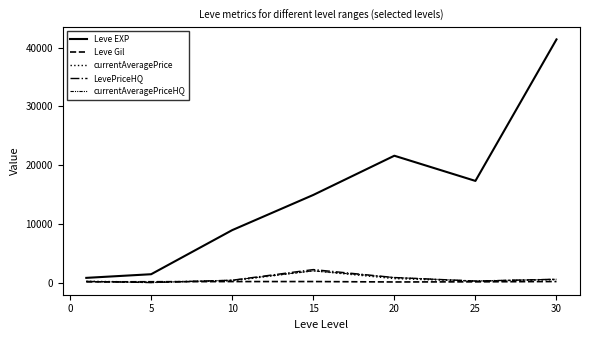

How many lines are shown in the chart?

5